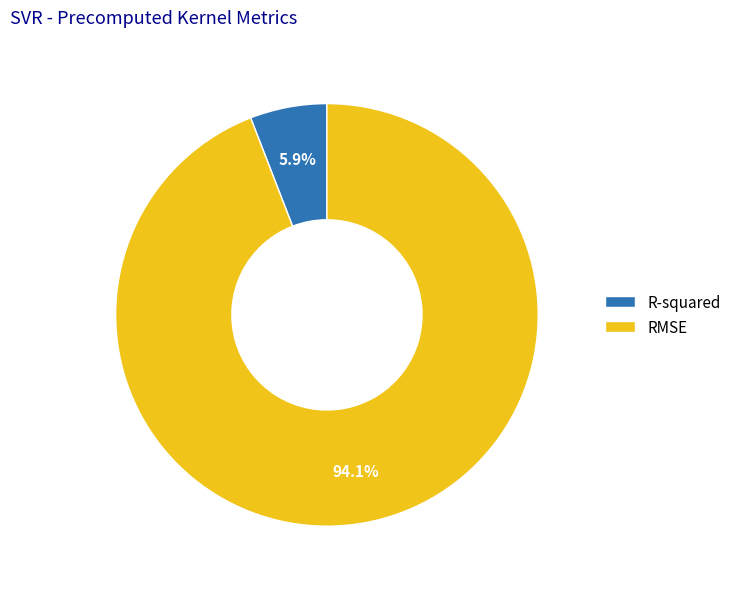

Does any single category account for the majority?

Yes